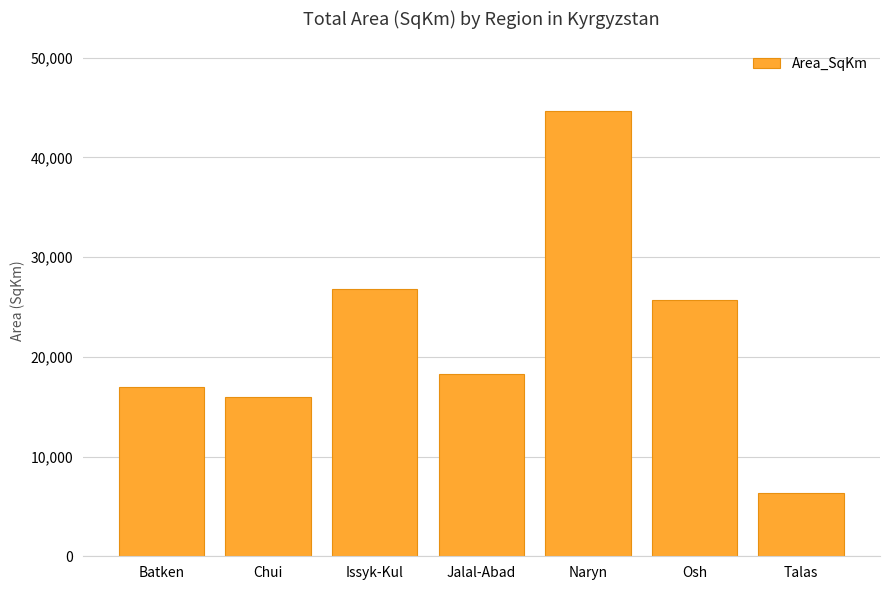

Which label corresponds to the smallest value in the chart?

Talas